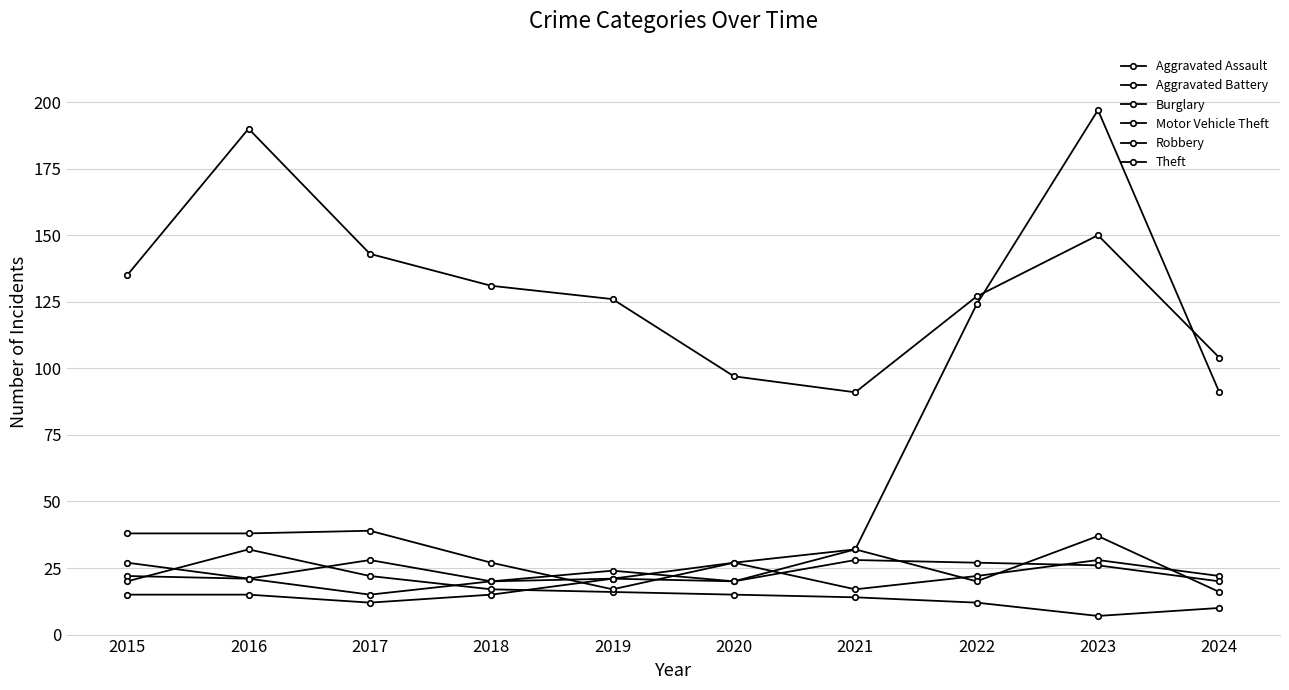

How many categories are shown in the chart?

10